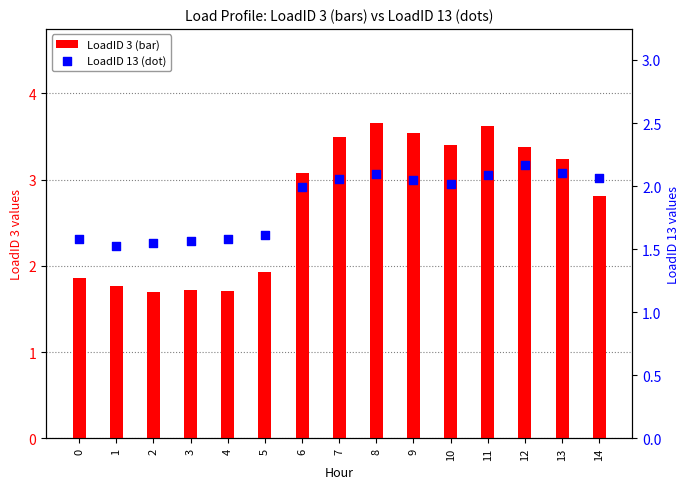

What are all the series names shown in the legend?

LoadID 3, LoadID 13